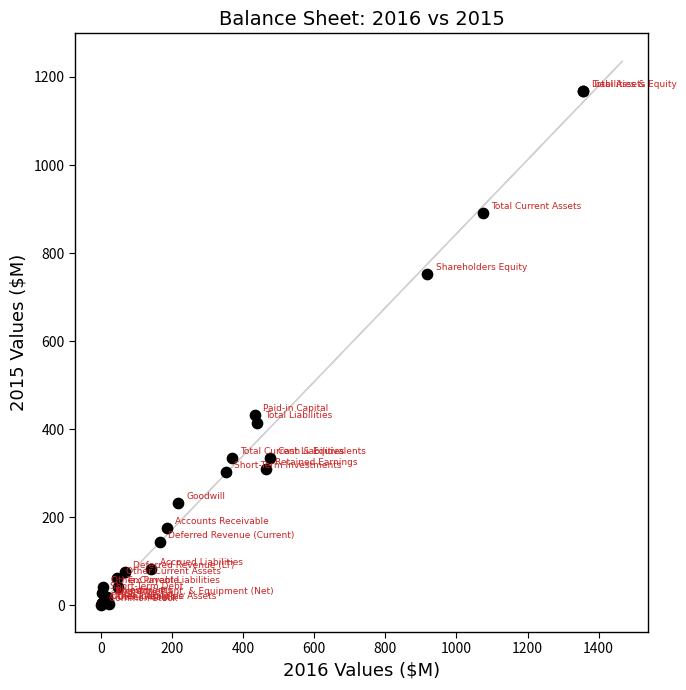

What Y value in the scatter plot is closest to 584?

432